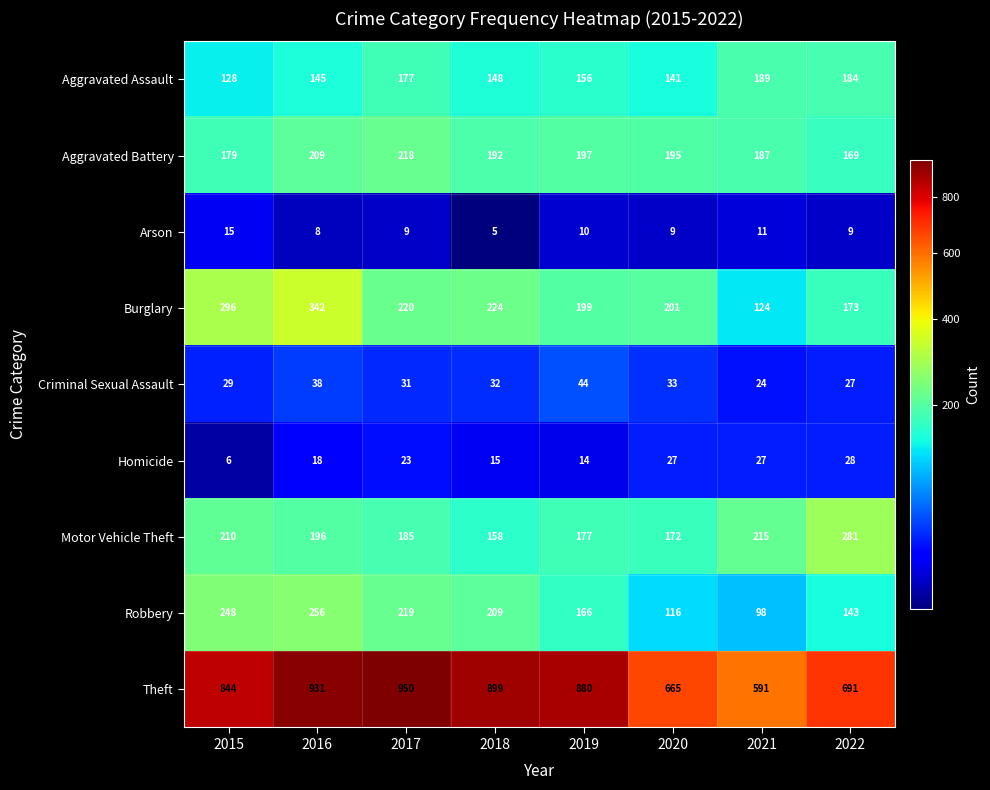

At 2015, list the series in order from largest to smallest.

Theft, Burglary, Robbery, Motor Vehicle Theft, Aggravated Battery, Aggravated Assault, Criminal Sexual Assault, Arson, Homicide